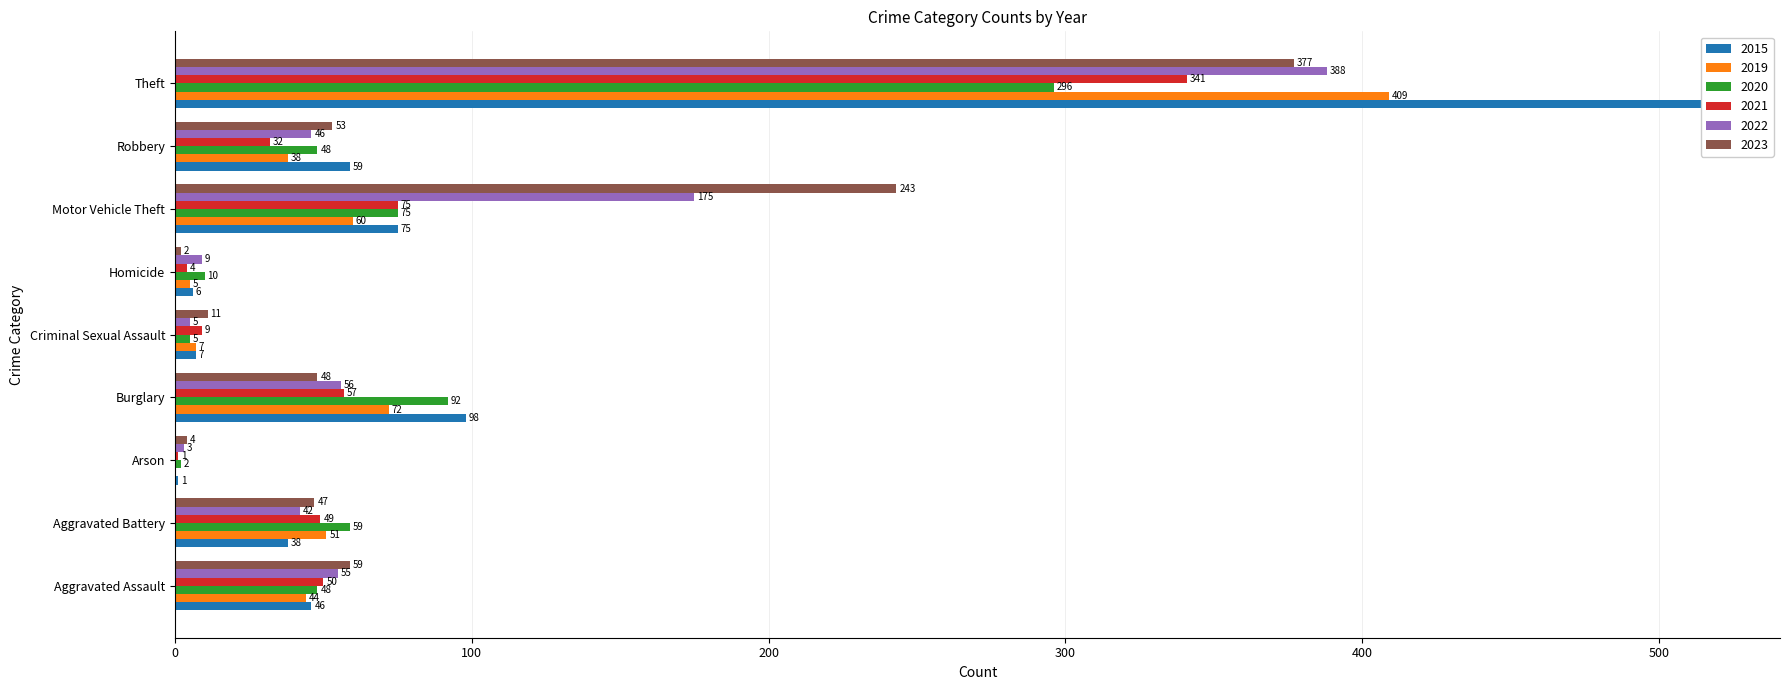

What is the label of the 3rd bar from the left?

Arson